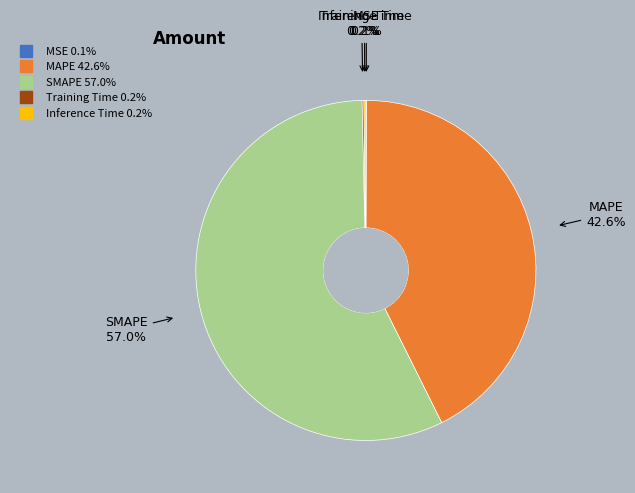

Which slice represents more than half of the pie?

SMAPE